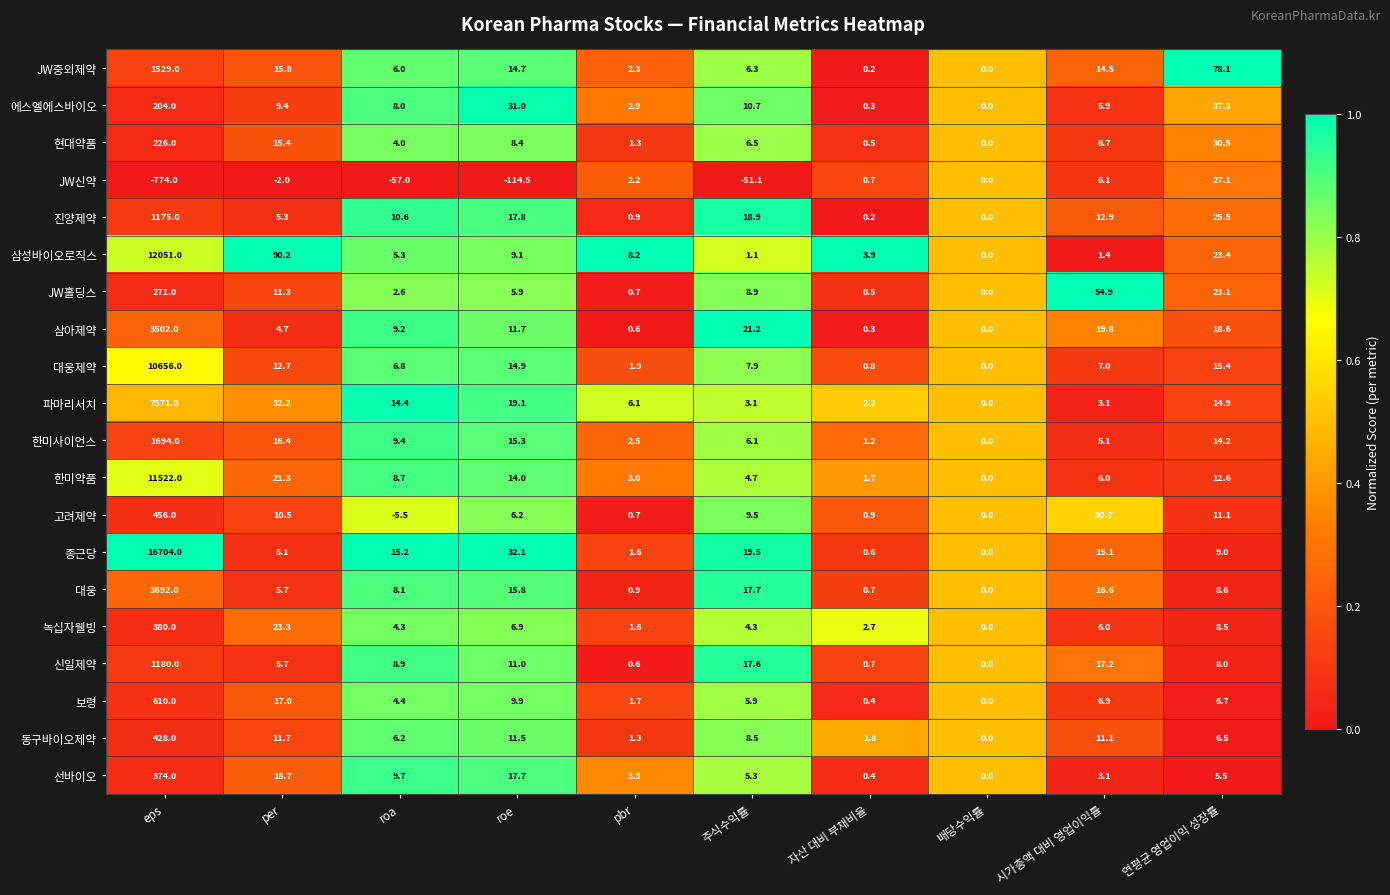

What is the difference between the highest and lowest values at 연평균 영업이익 성장률?

72.6